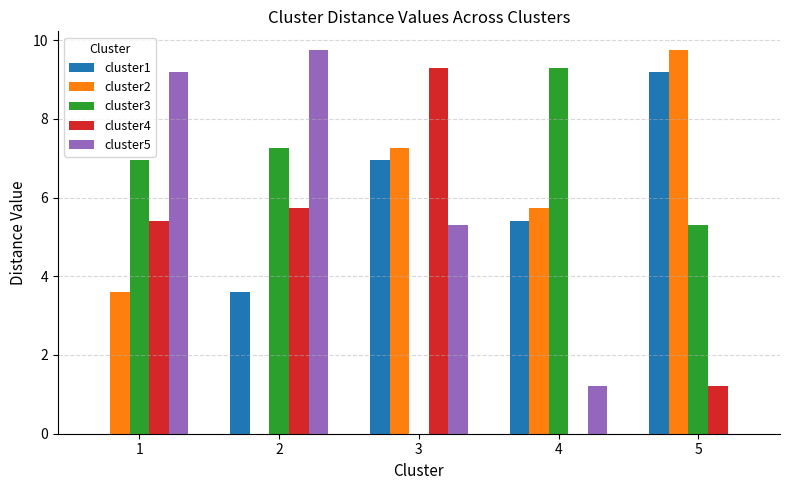

What is the total value across all series at 4?

21.6